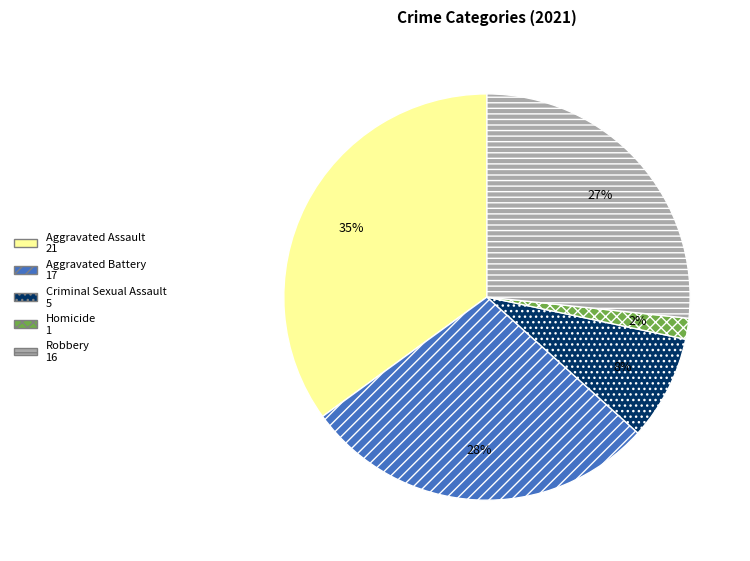

True or false: Robbery accounts for 34% of the total.

False